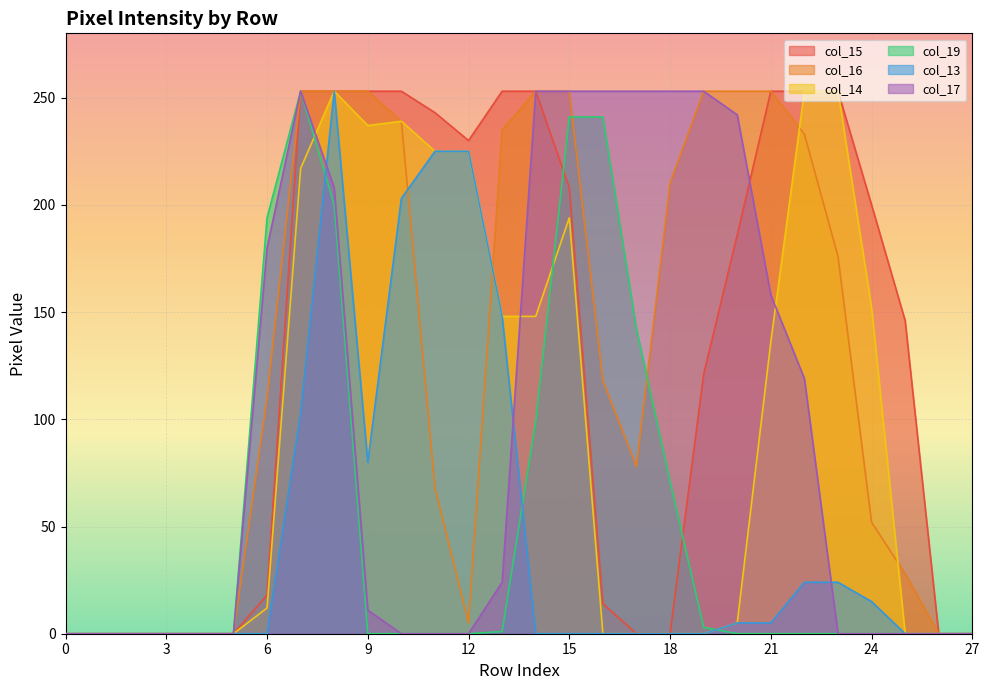

What are all the series names shown in the legend?

col_15, col_16, col_14, col_19, col_13, col_17